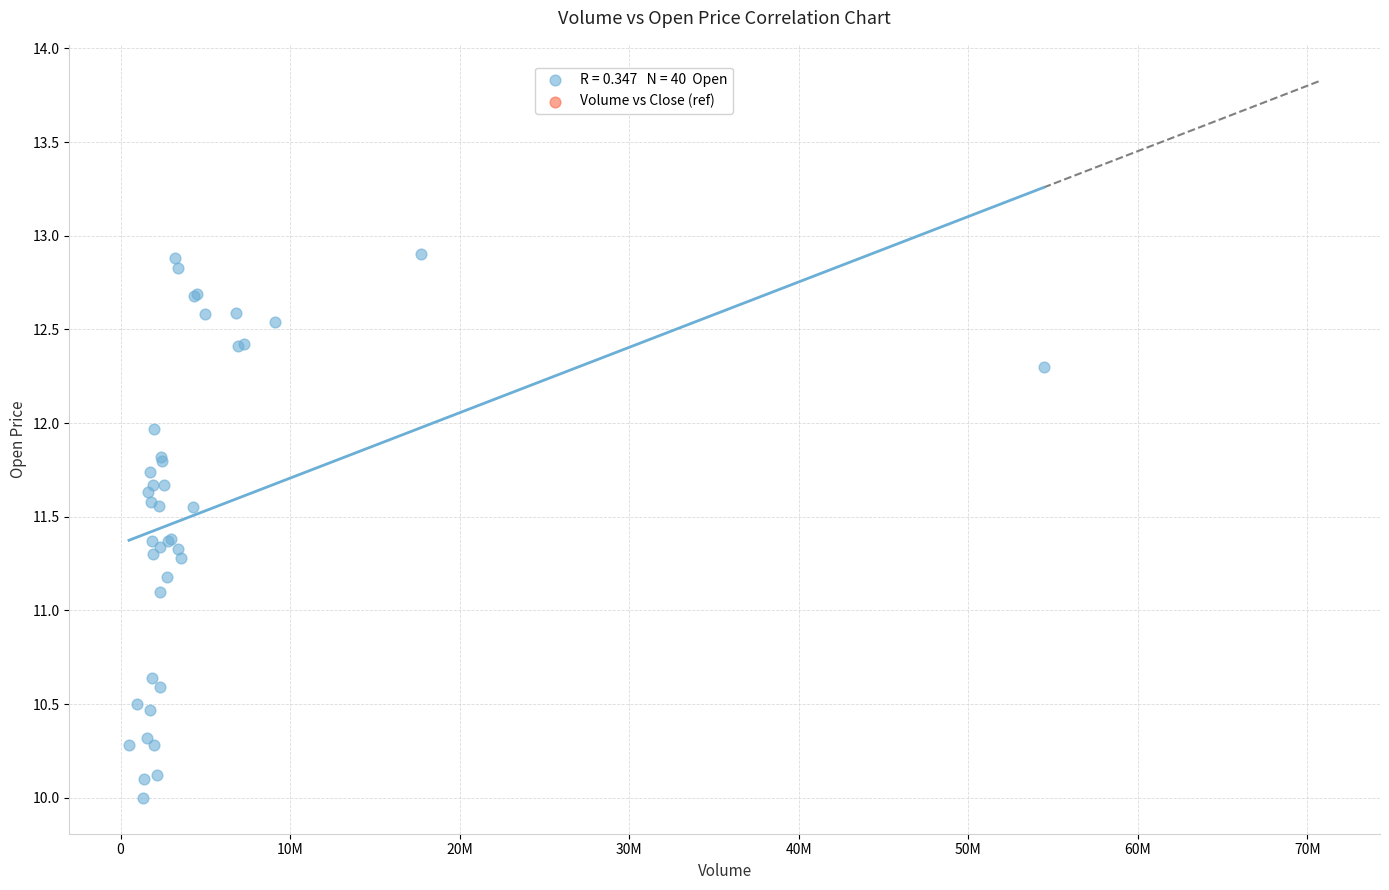

What Y value in the scatter plot is closest to 11?

11.1